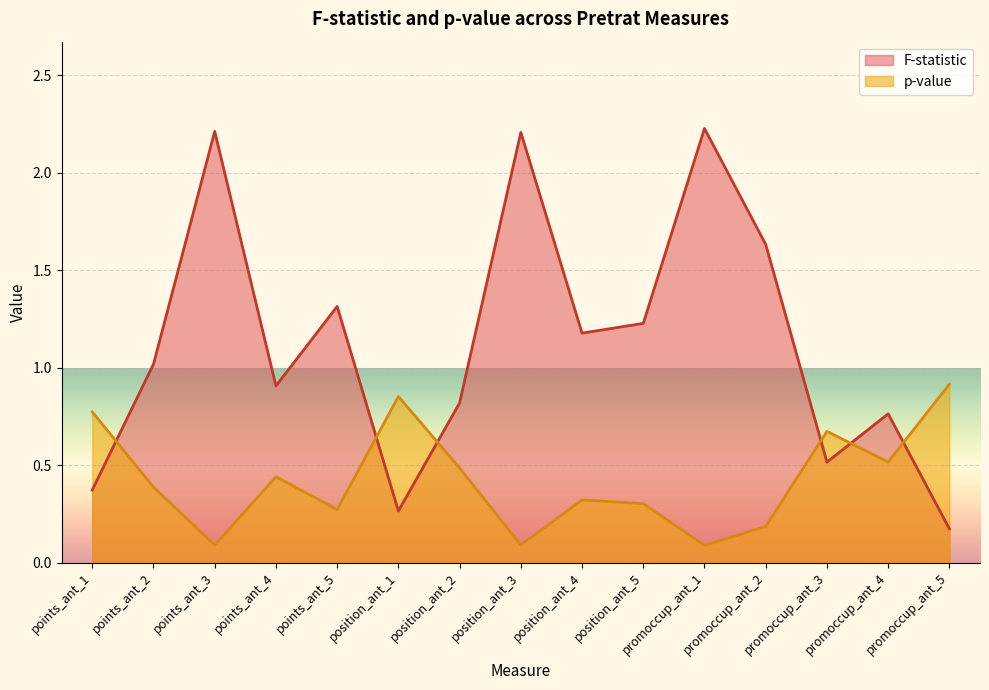

Is the value of F-statistic at points_ant_1 greater than the value of p-value at points_ant_4?

No